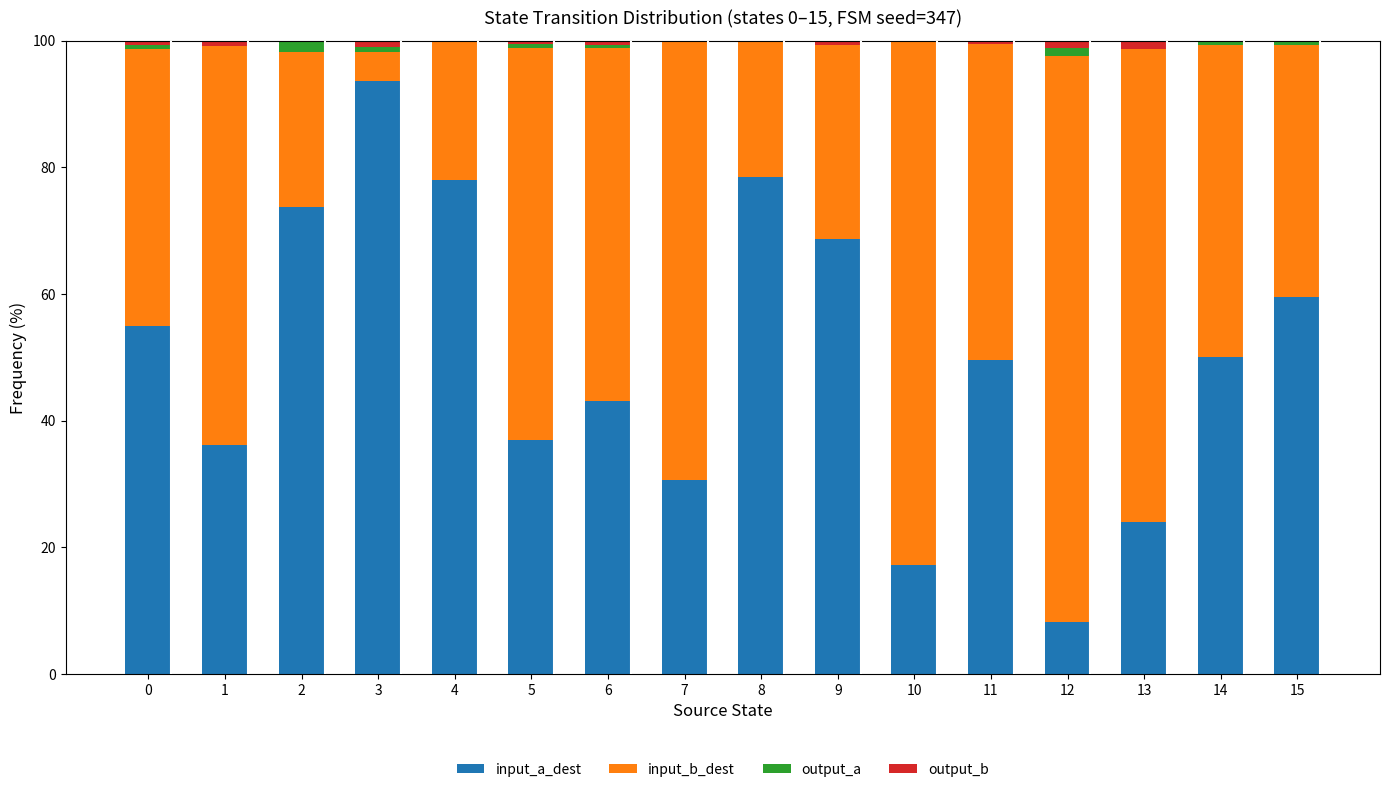

What is the sum of all input_a_dest values?

802.9